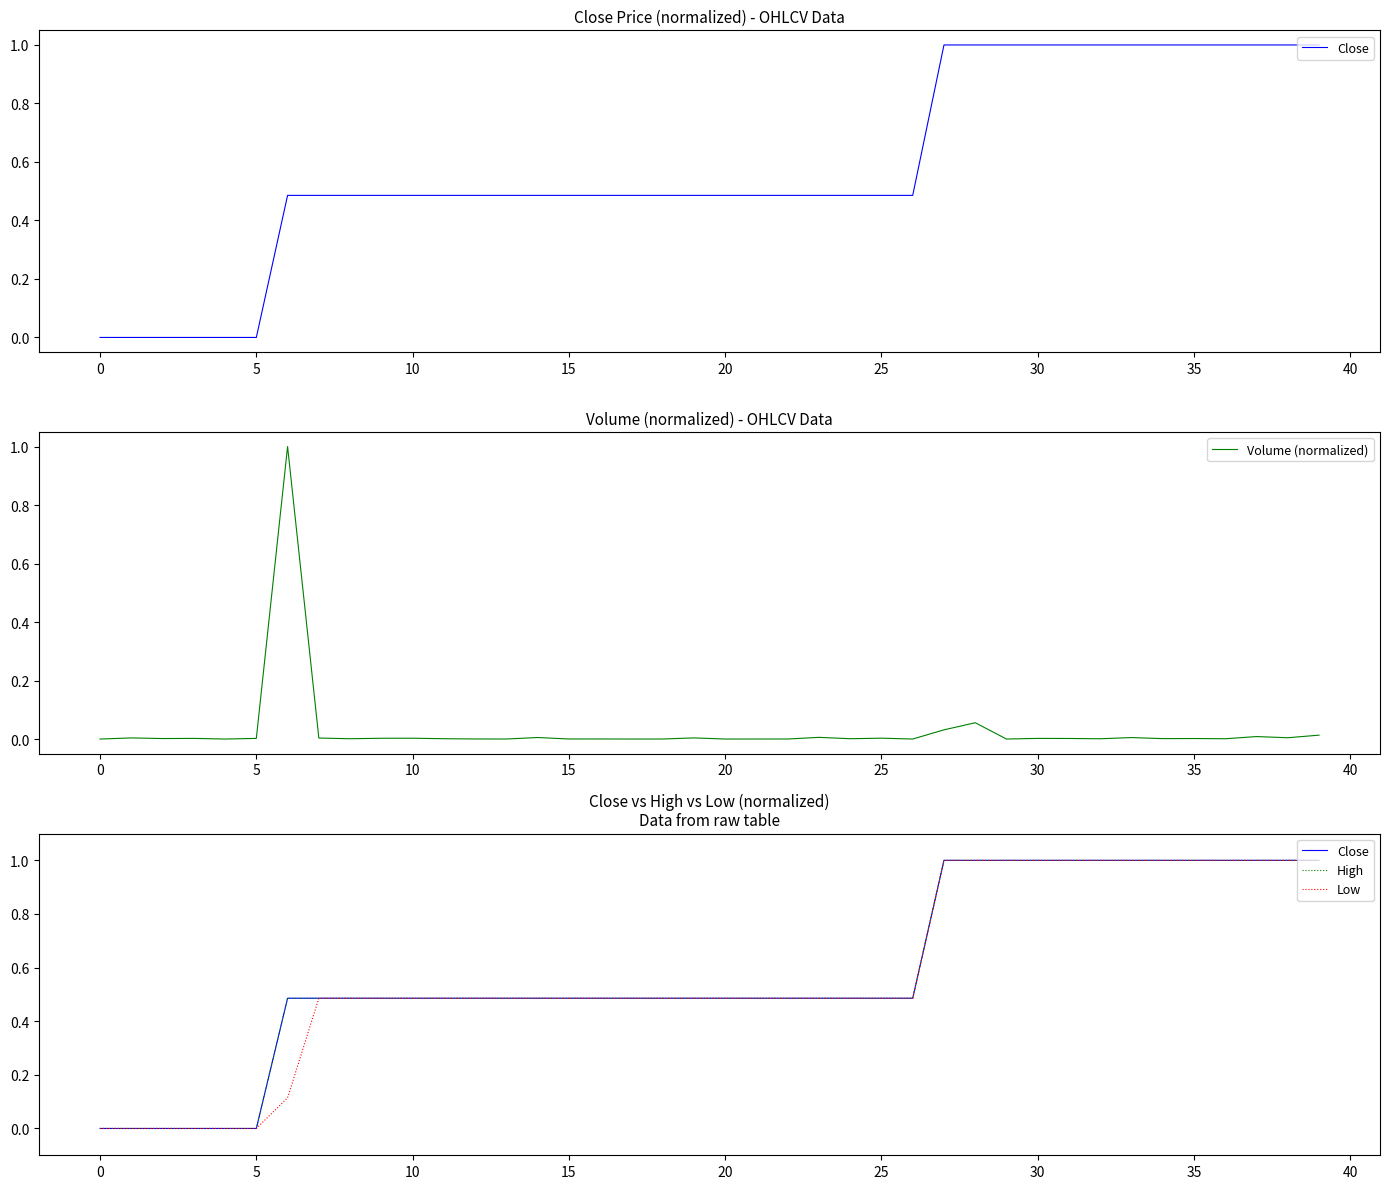

Read the Close value at 32.

1.0